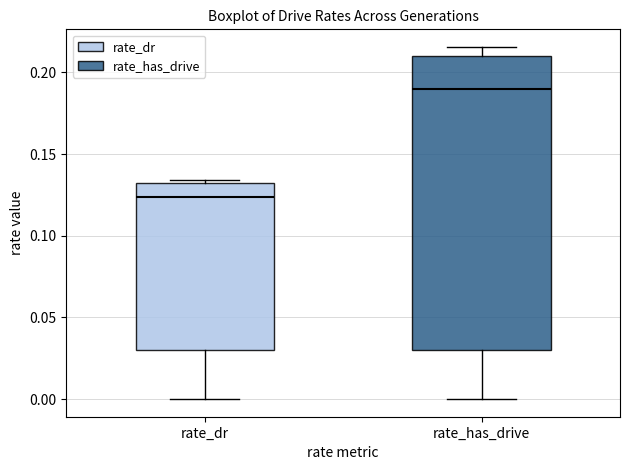

Reading left to right, read every box against the y-axis: the position of its median line, the range the box covers, and the ends of its whiskers. The values are not printed on the chart, so give them approximately, as read against the axis.

rate_dr: median 0.125, box 0.030 to 0.130, whiskers 0.000 to 0.135
rate_has_drive: median 0.190, box 0.030 to 0.210, whiskers 0.000 to 0.215